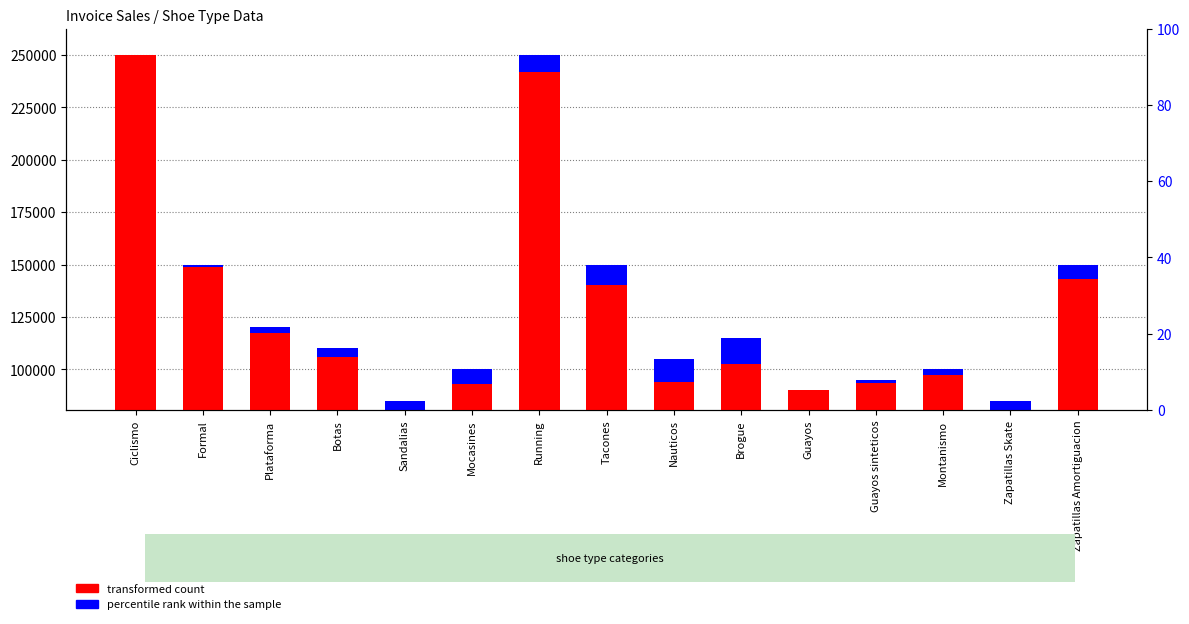

Which has a higher value, Botas or Ciclismo?

Ciclismo